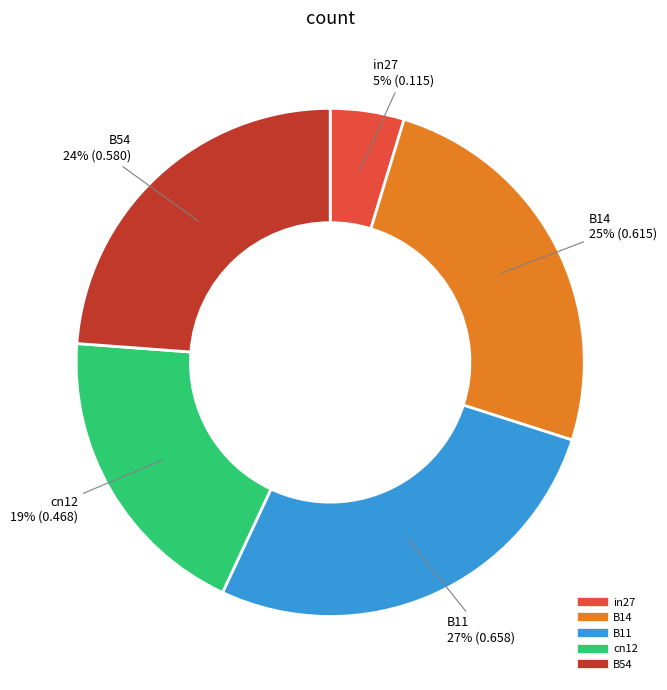

Do B14 and B54 together represent more than half of the pie?

No